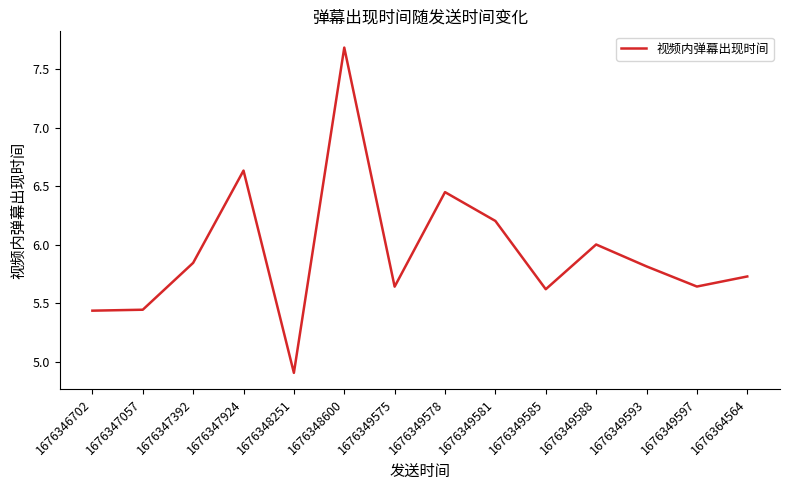

Where does the data first go above 5?

1676346702